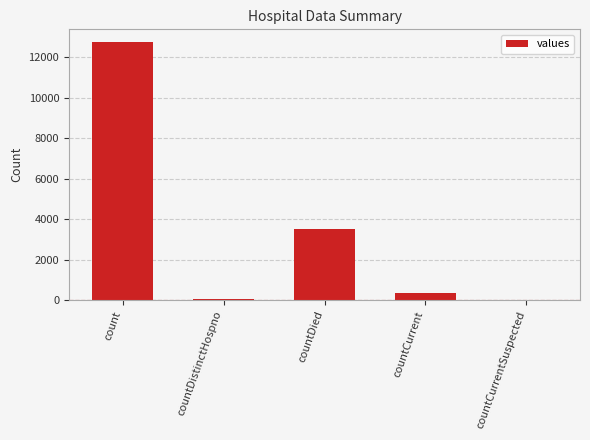

Which has a higher value, countDied or countDistinctHospno?

countDied